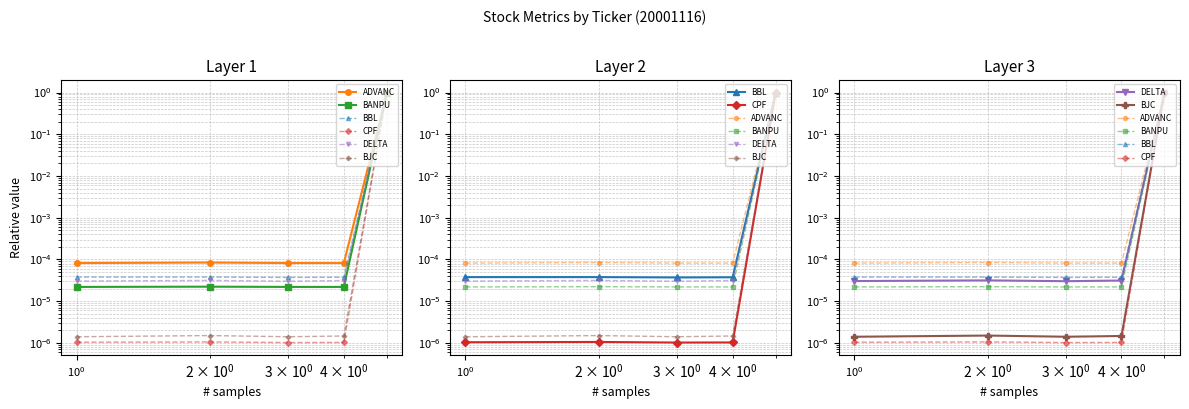

At how many categories does at least one series exceed 0?

5